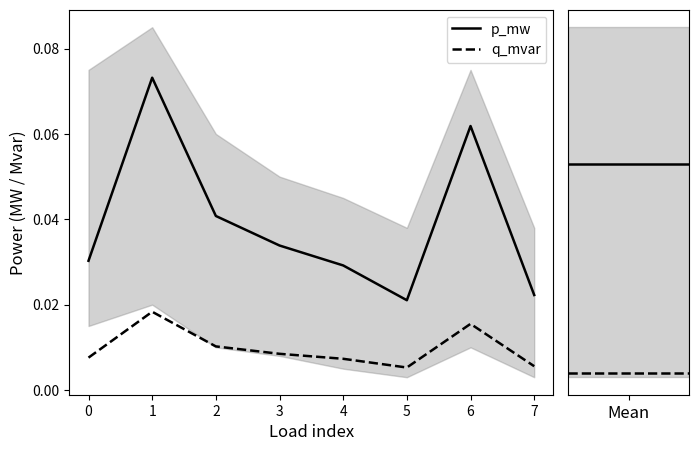

Is it true that q_mvar equals 0.0 at 0?

True